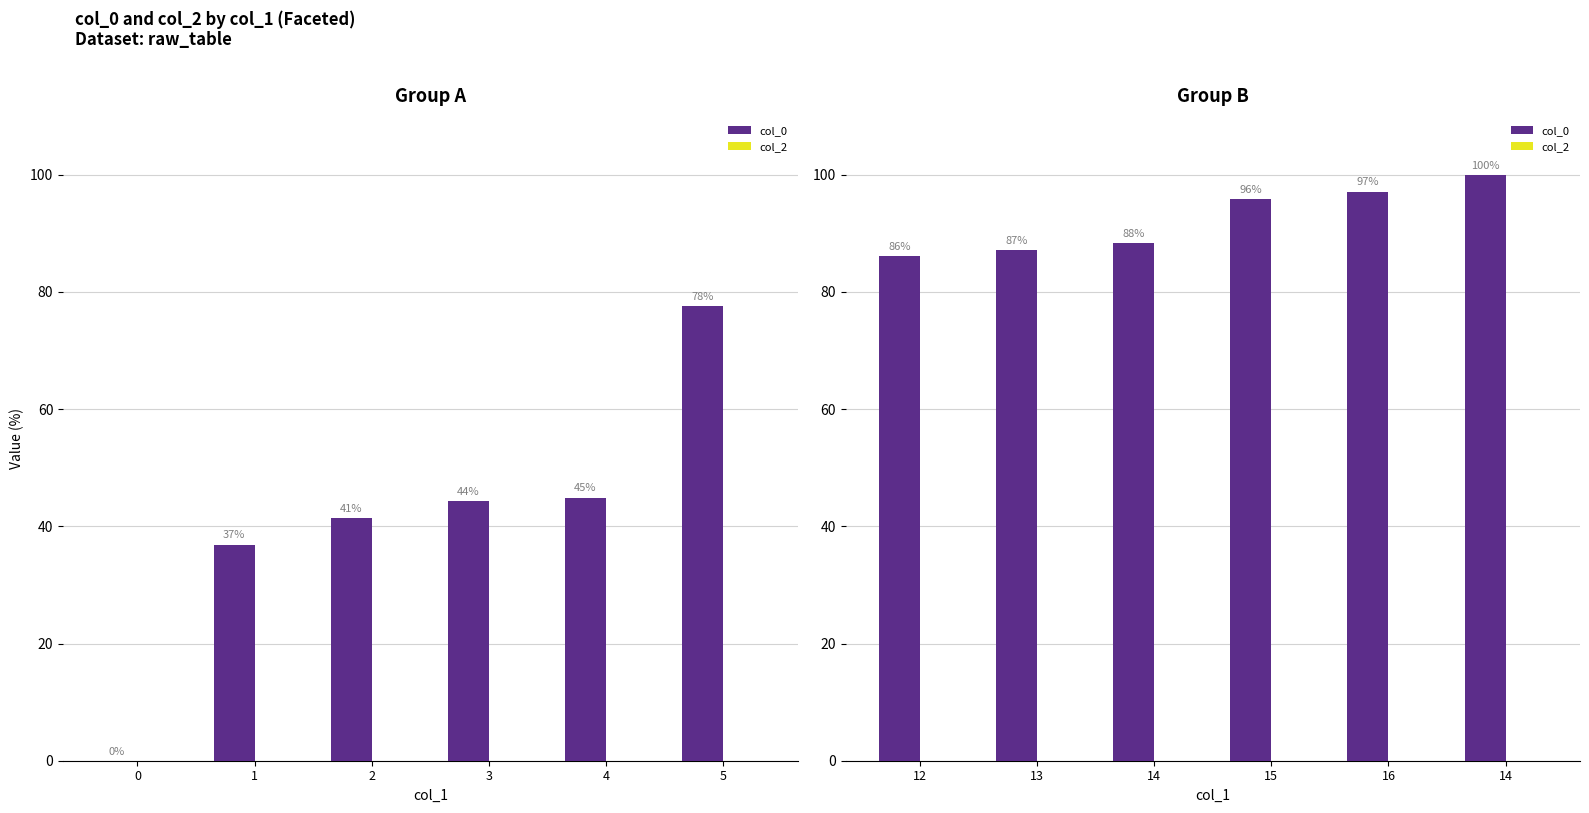

Which series has the largest range (max minus min)?

col_0